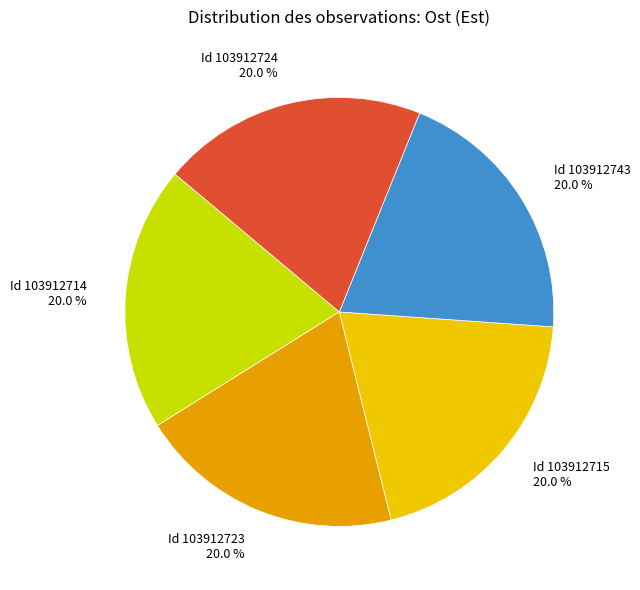

What is the ratio of the value at Id 103912715 20.0 % to the value at Id 103912743 20.0 %?

1.0